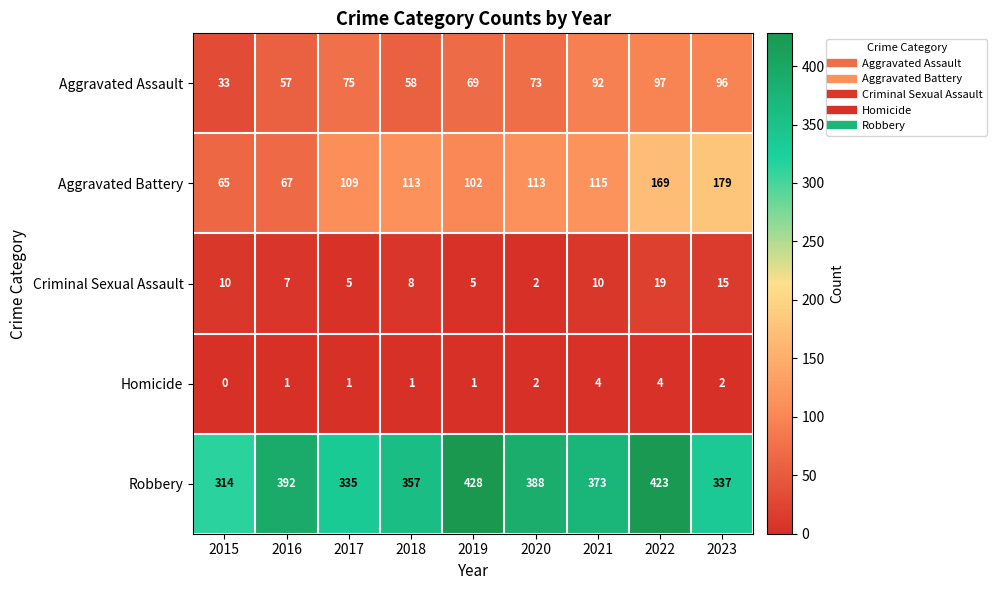

The Homicide series shows 1 at 2018. True or false?

True